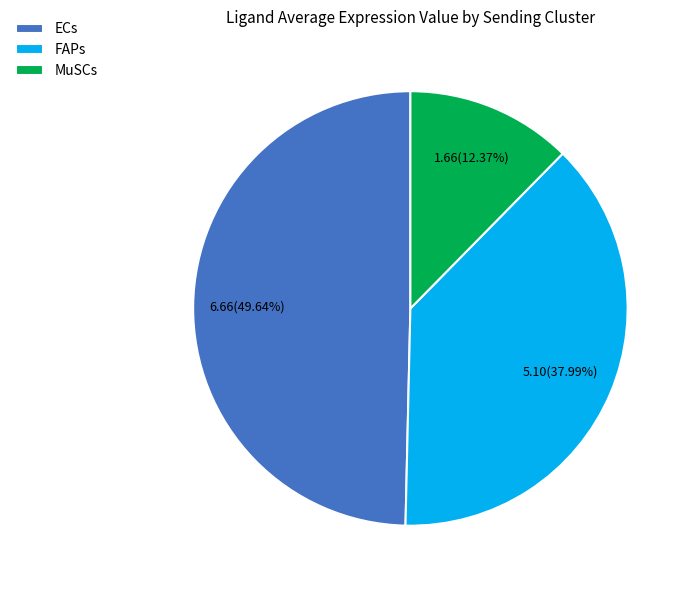

Which slice is the largest?

ECs